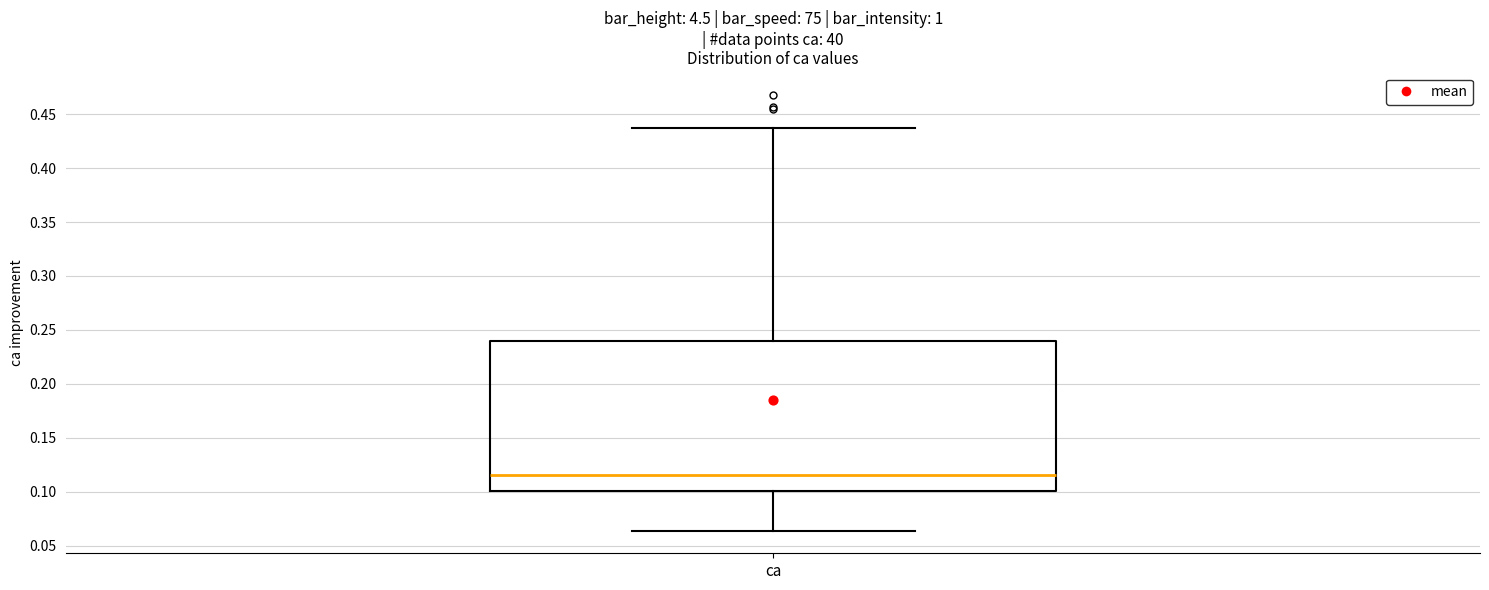

Where does the median line of the box for ca sit on the y-axis? The values are not printed on the chart, so give them approximately, as read against the axis.

0.115